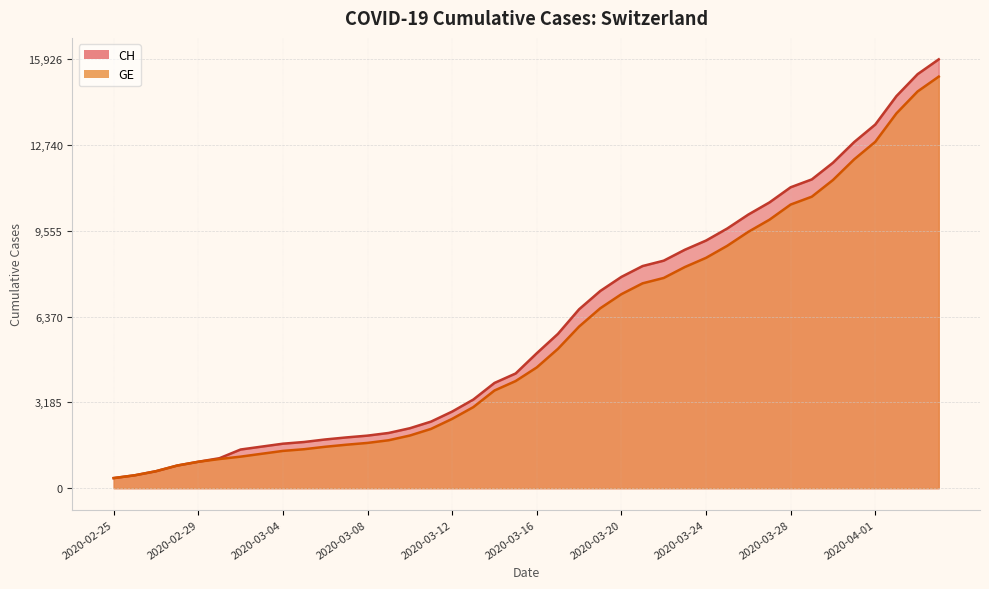

List the series in order of their overall mean, highest first.

CH, GE